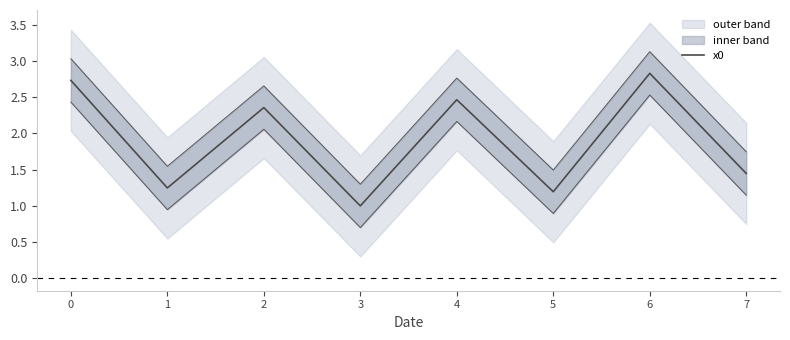

Where is the first local minimum?

1